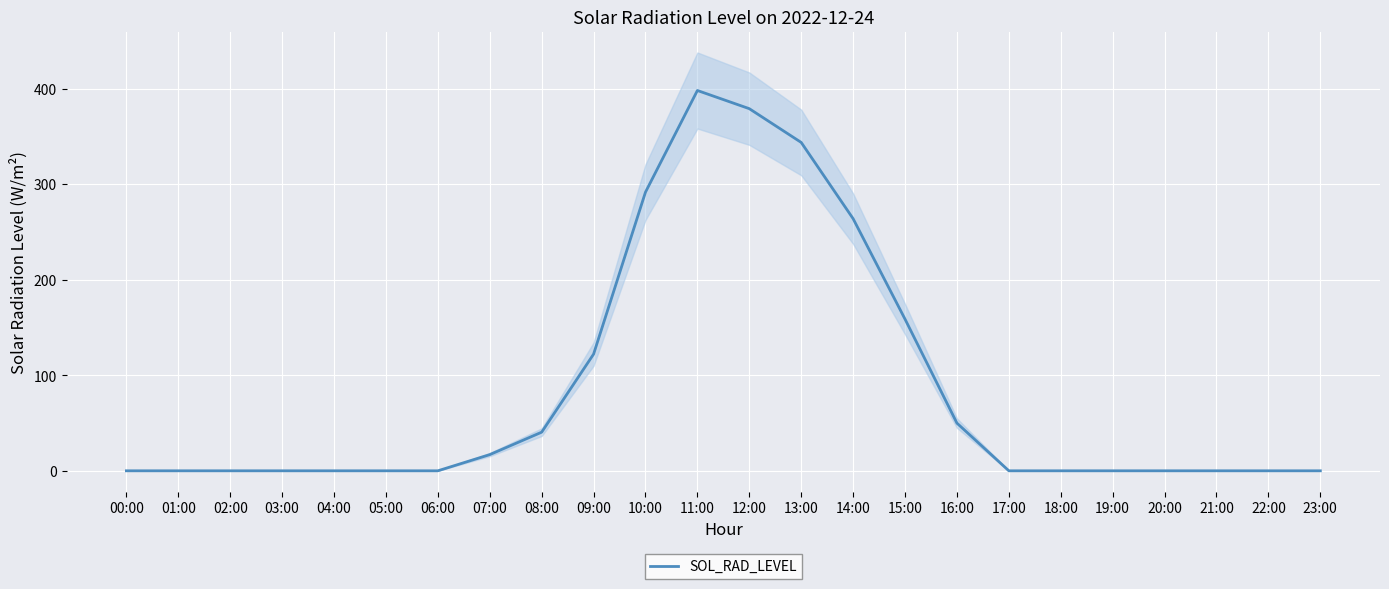

What is the label of the 20th point from the right?

04:00